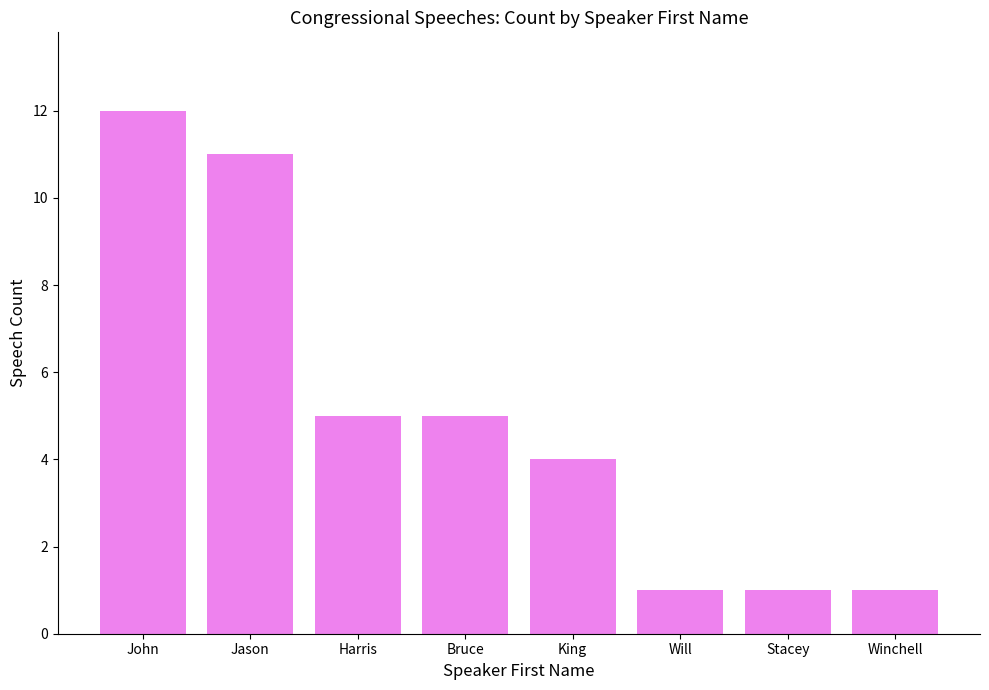

Approximately how many times larger is the value at King compared to Harris?

0.8